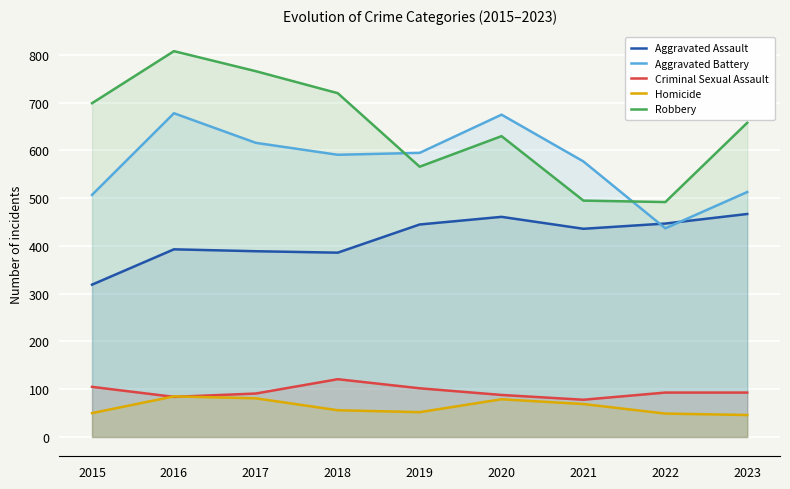

What is the average value of the Robbery series?

648